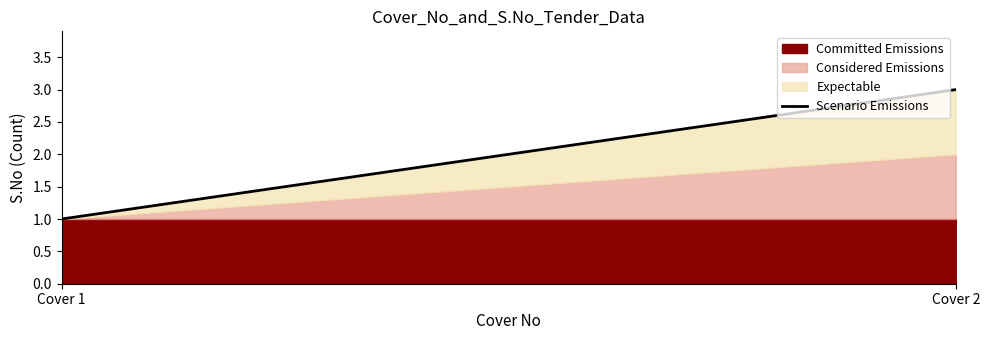

What is the change in value from Cover 1 to Cover 2?

+2